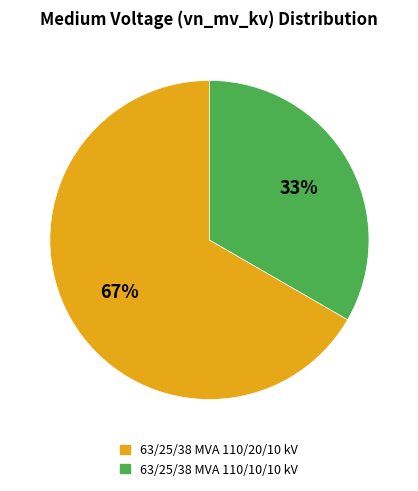

Do 63/25/38 MVA 110/20/10 kV and 63/25/38 MVA 110/10/10 kV together represent more than half of the pie?

Yes